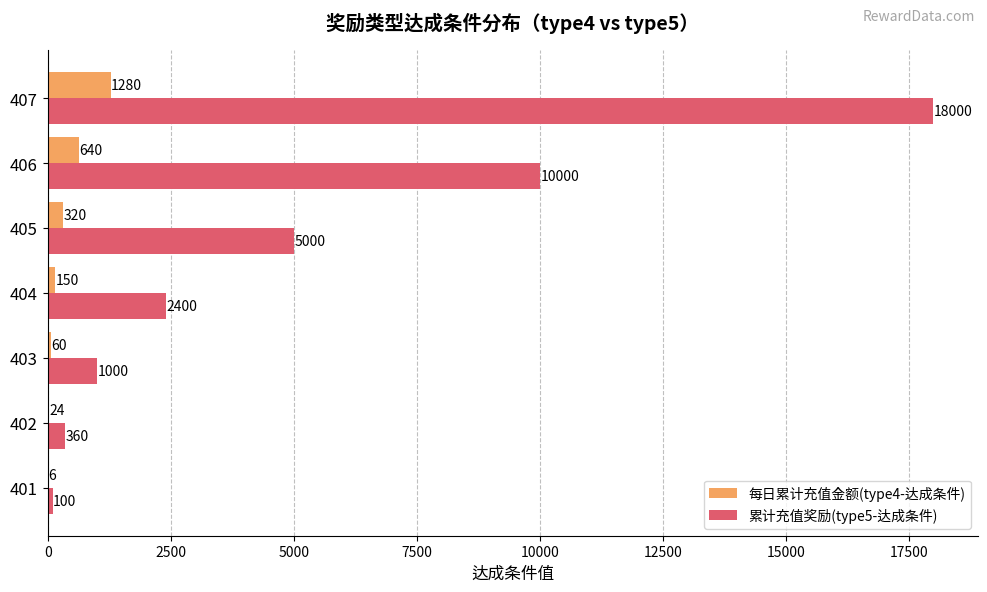

Which series has the largest total across all categories?

累计充值奖励(type5-达成条件)